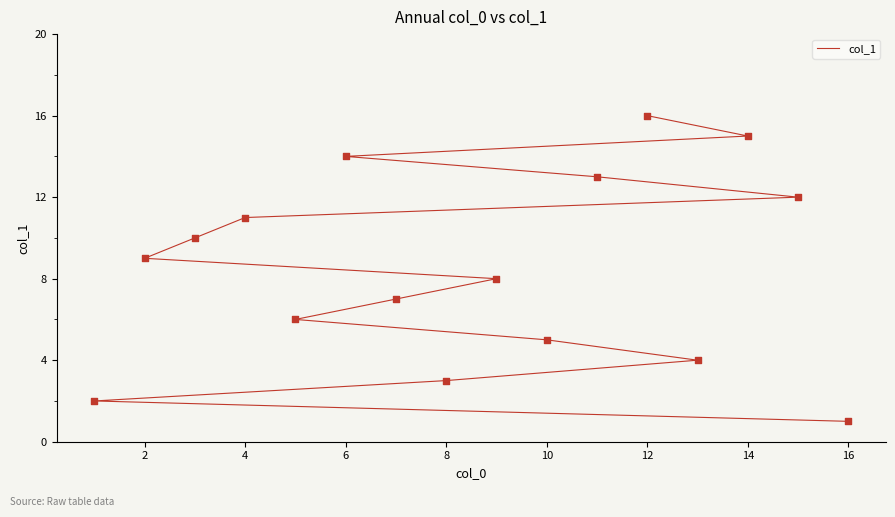

What is the ratio of the value at 10 to the value at 15?

0.4